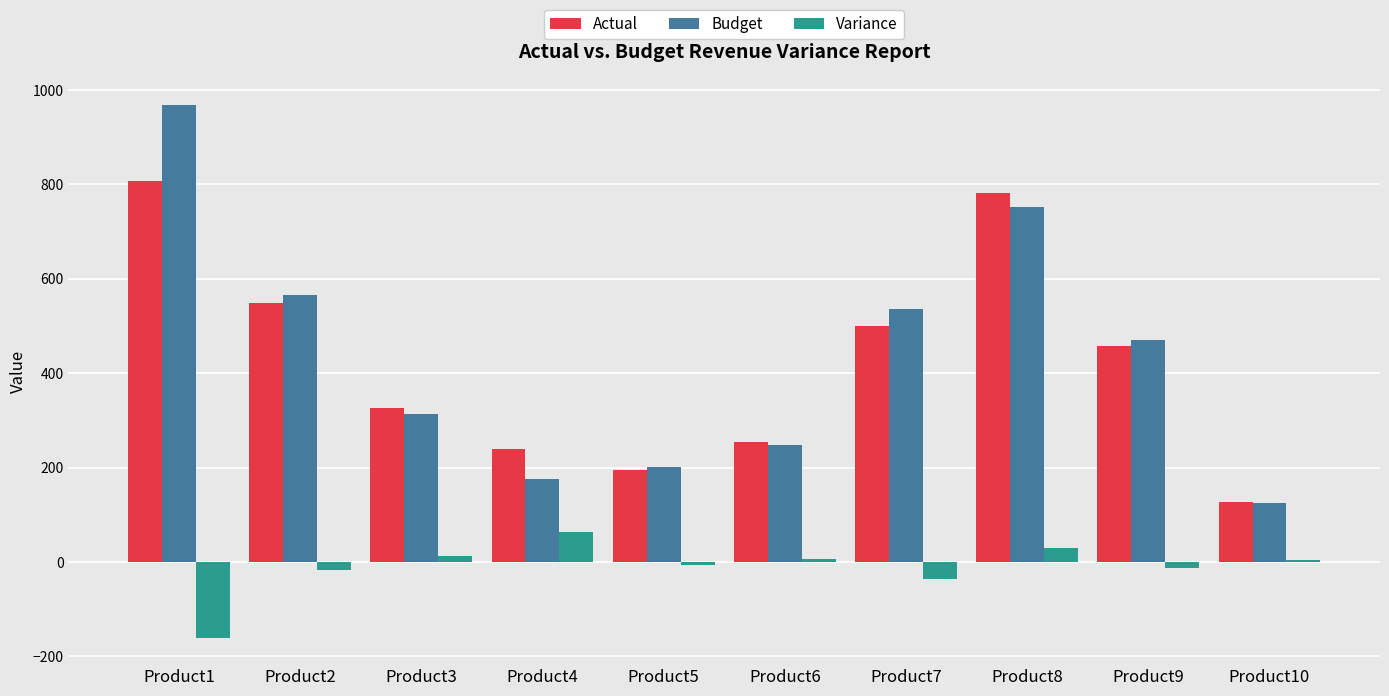

Is it true that Actual equals 161.1 at Product7?

False